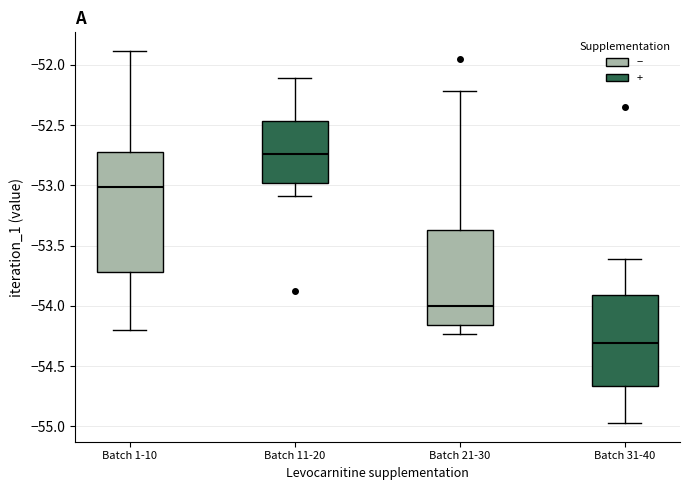

Which box is the tallest, from its lower edge to its upper edge?

Batch 1-10